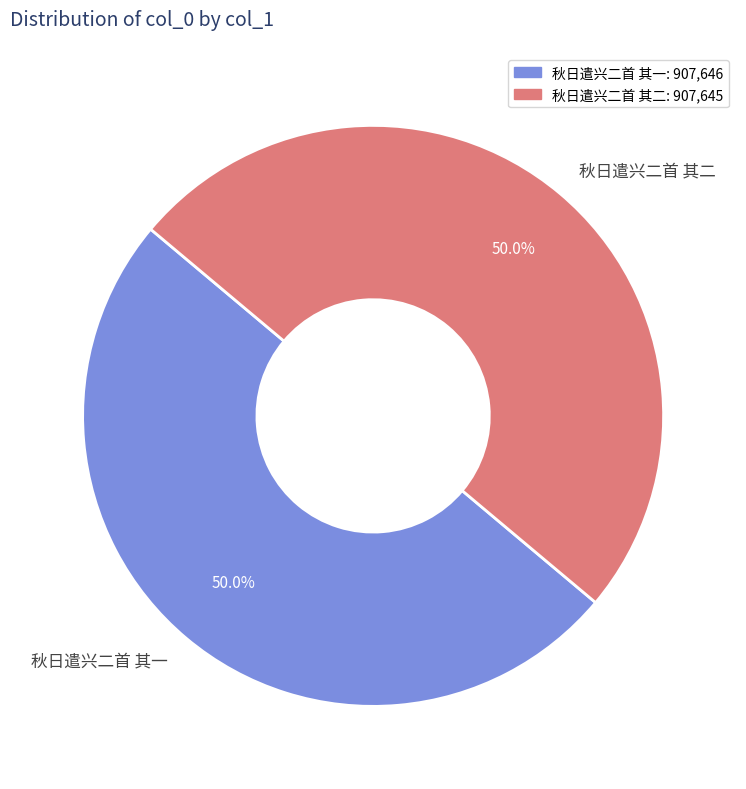

To the nearest percent, what portion does 秋日遣兴二首 其一 represent?

50%